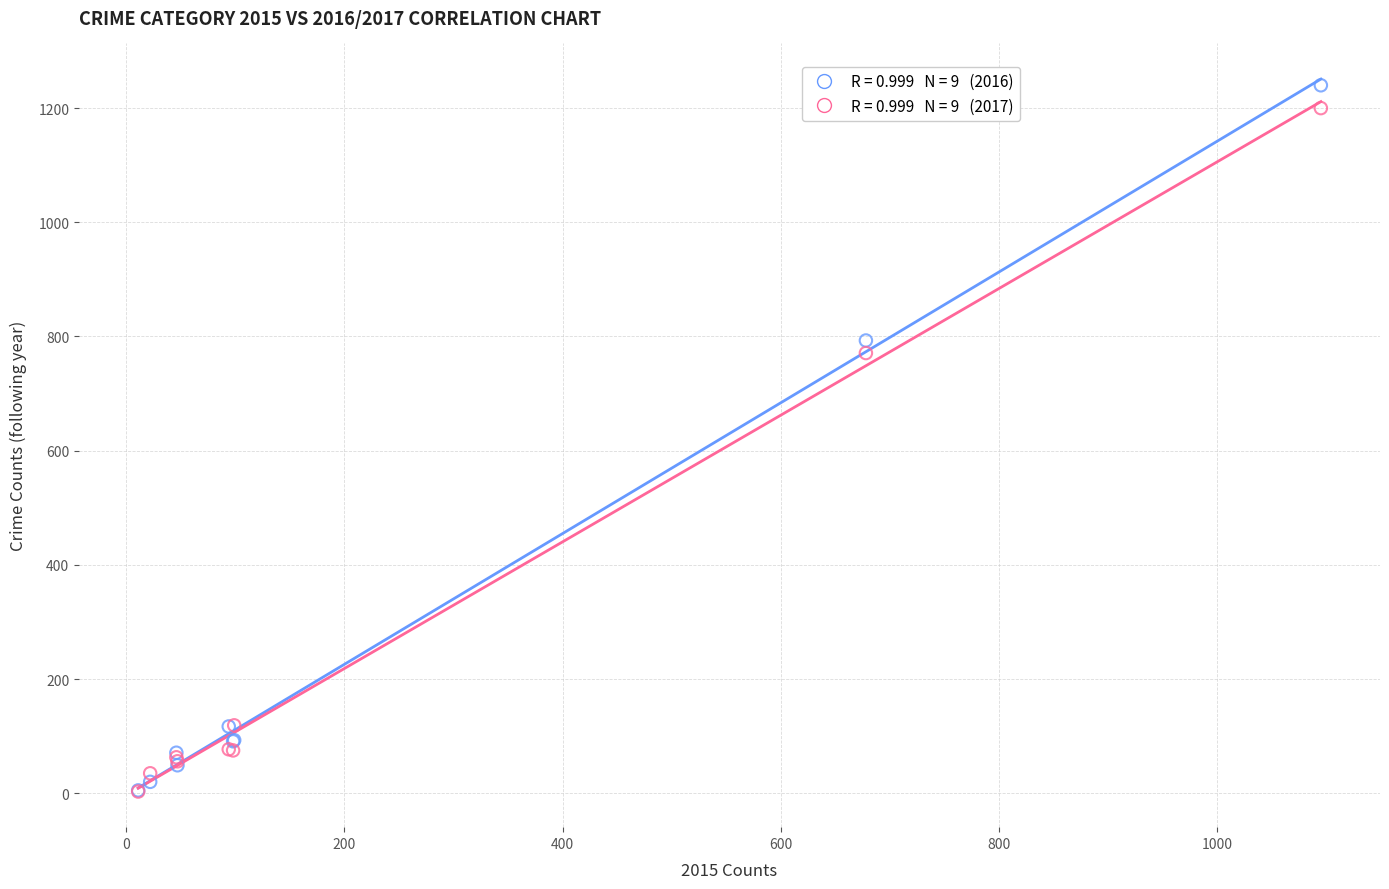

Across all series, what Y value is closest to 621?

771